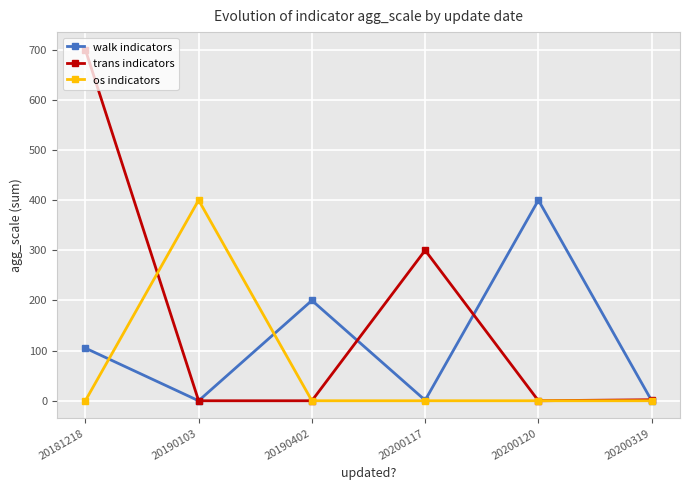

What is the sum of all trans indicators values?

1002